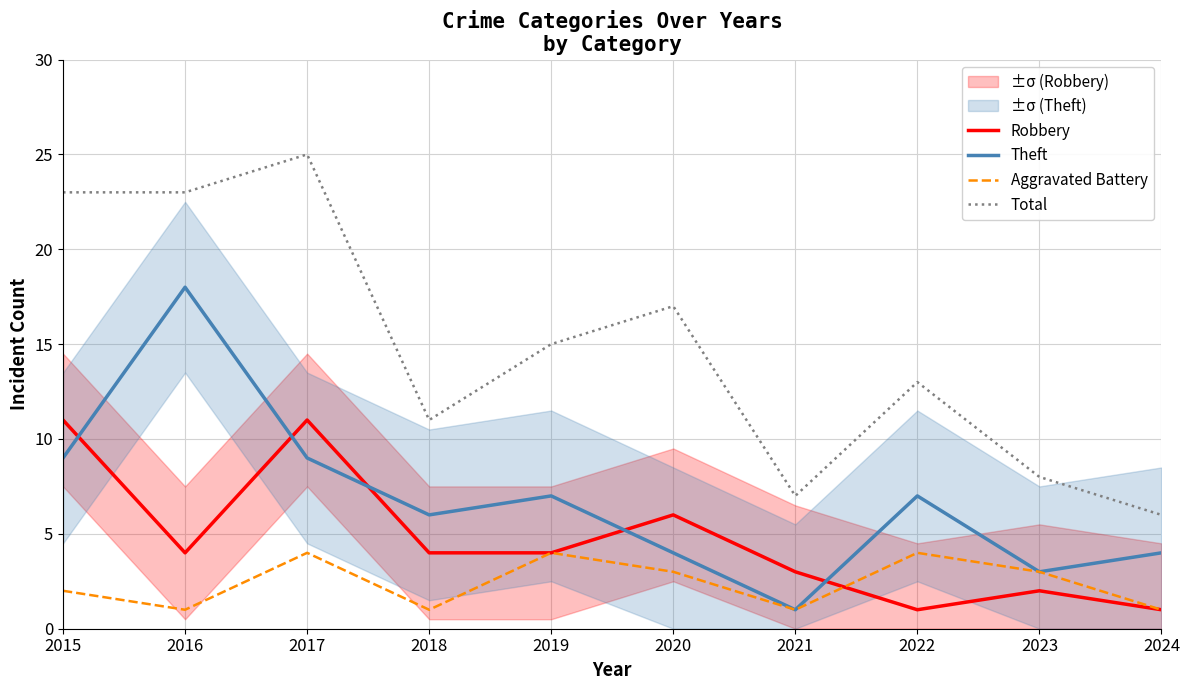

What is the average value of the Aggravated Battery series?

2